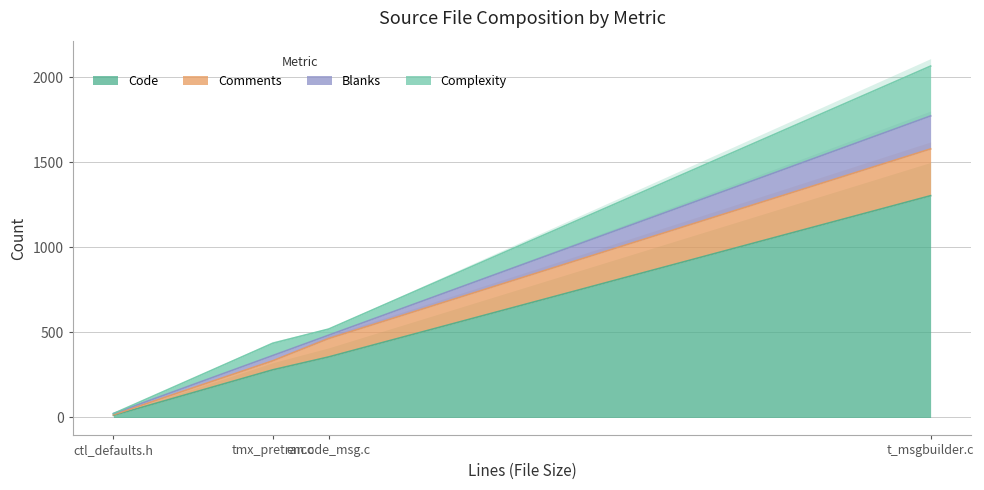

What is the total value across all series at t_msgbuilder.c?

2066